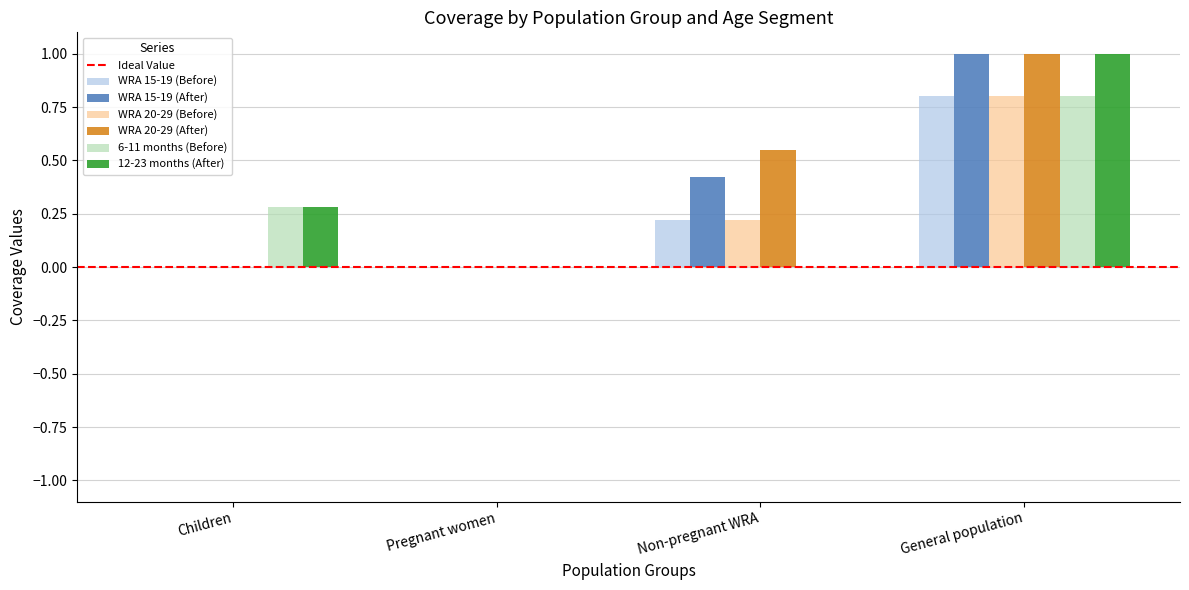

What is the maximum value shown in the chart?

1.0